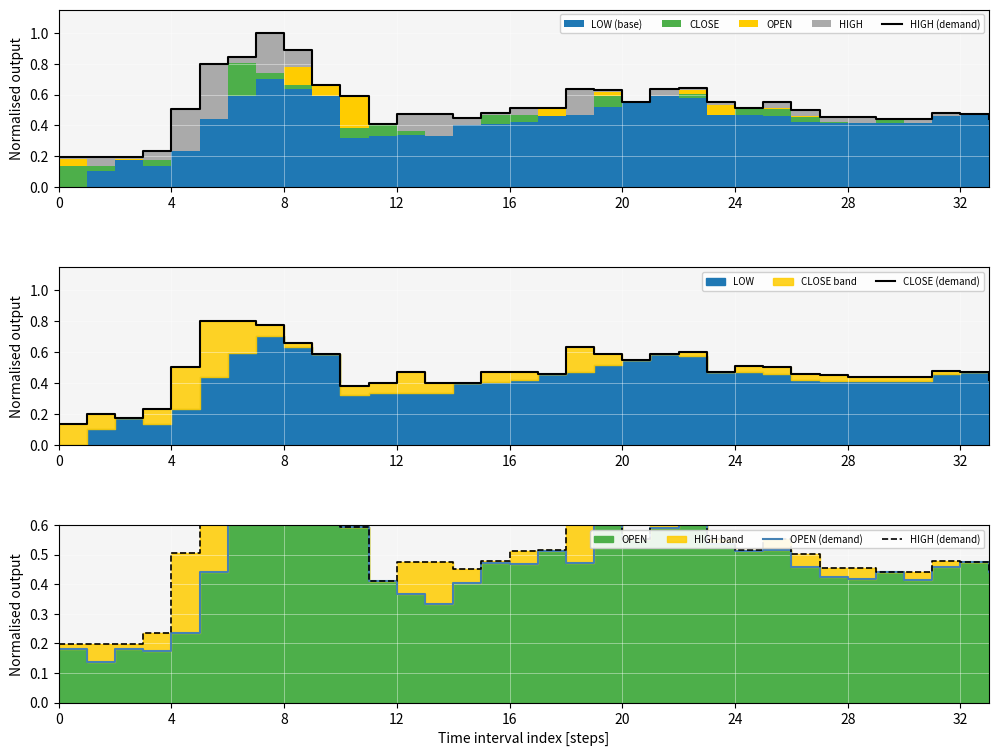

What is the total value across all series at 31?

1.4